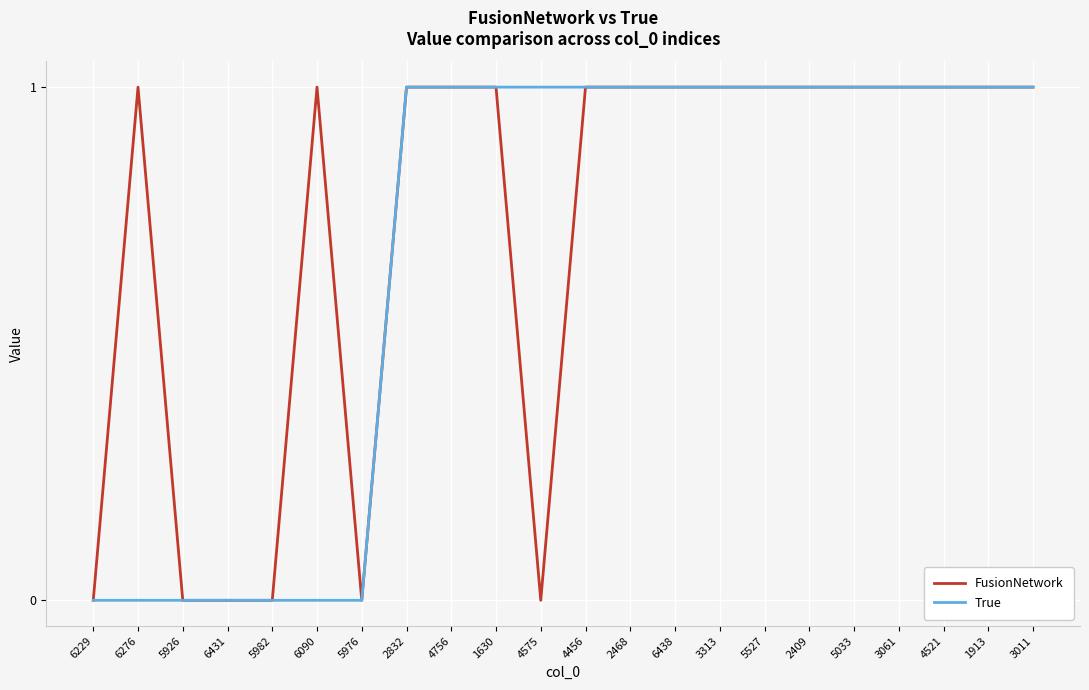

True or false: FusionNetwork has a value of 1 at 1630.

True